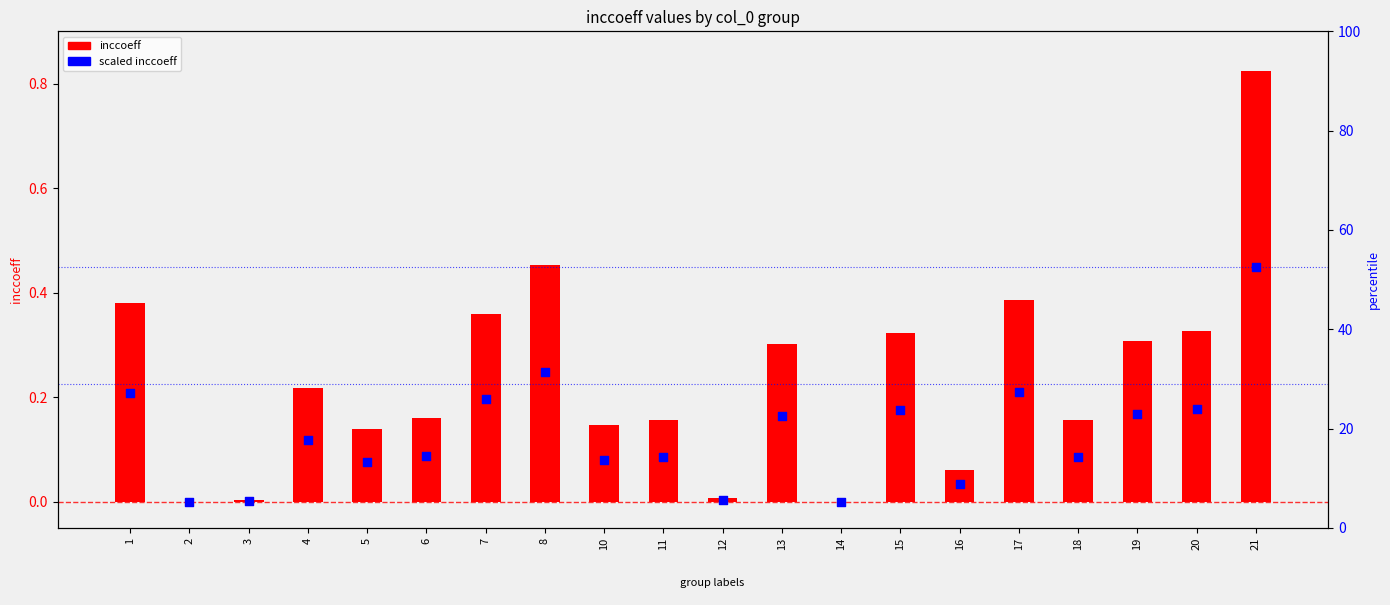

What is the total value across all series at 21?

1.3